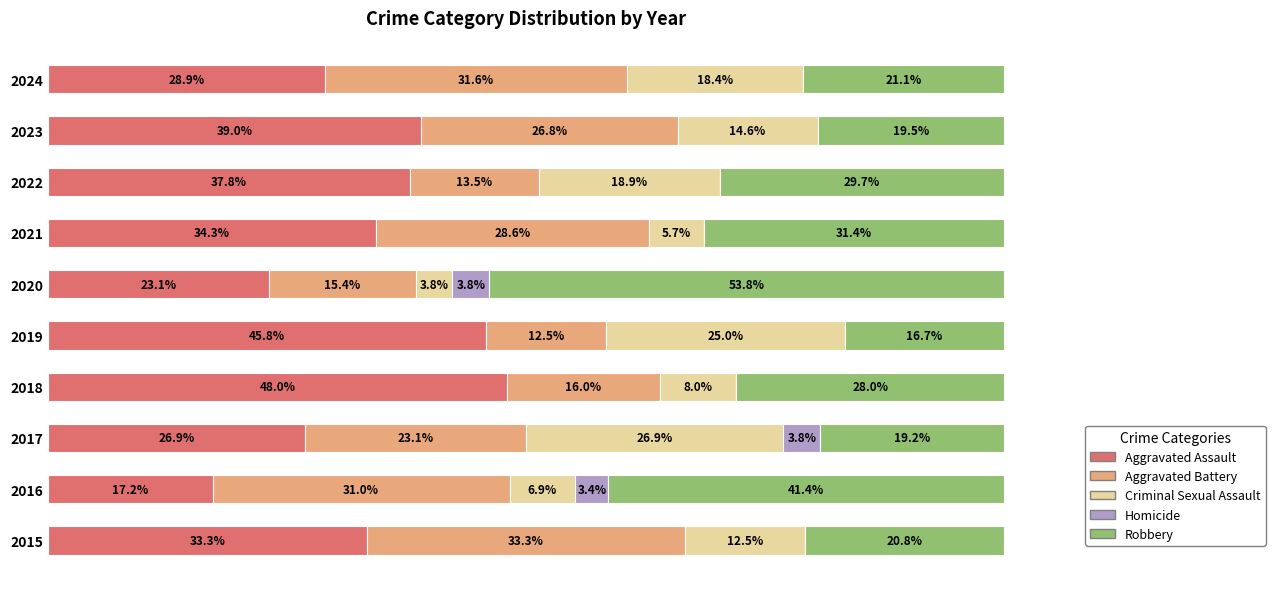

Reading left to right, transcribe all the data shown in this chart.

Aggravated Assault: 0=33.3	1=17.2	2=26.9	3=48.0	4=45.8	5=23.1	6=34.3	7=37.8	8=39.0	9=28.9
Aggravated Battery: 0=33.3	1=31.0	2=23.1	3=16.0	4=12.5	5=15.4	6=28.6	7=13.5	8=26.8	9=31.6
Criminal Sexual Assault: 0=12.5	1=6.9	2=26.9	3=8.0	4=25.0	5=3.8	6=5.7	7=18.9	8=14.6	9=18.4
Homicide: 0=0.0	1=3.4	2=3.8	3=0.0	4=0.0	5=3.8	6=0.0	7=0.0	8=0.0	9=0.0
Robbery: 0=20.8	1=41.4	2=19.2	3=28.0	4=16.7	5=53.8	6=31.4	7=29.7	8=19.5	9=21.1